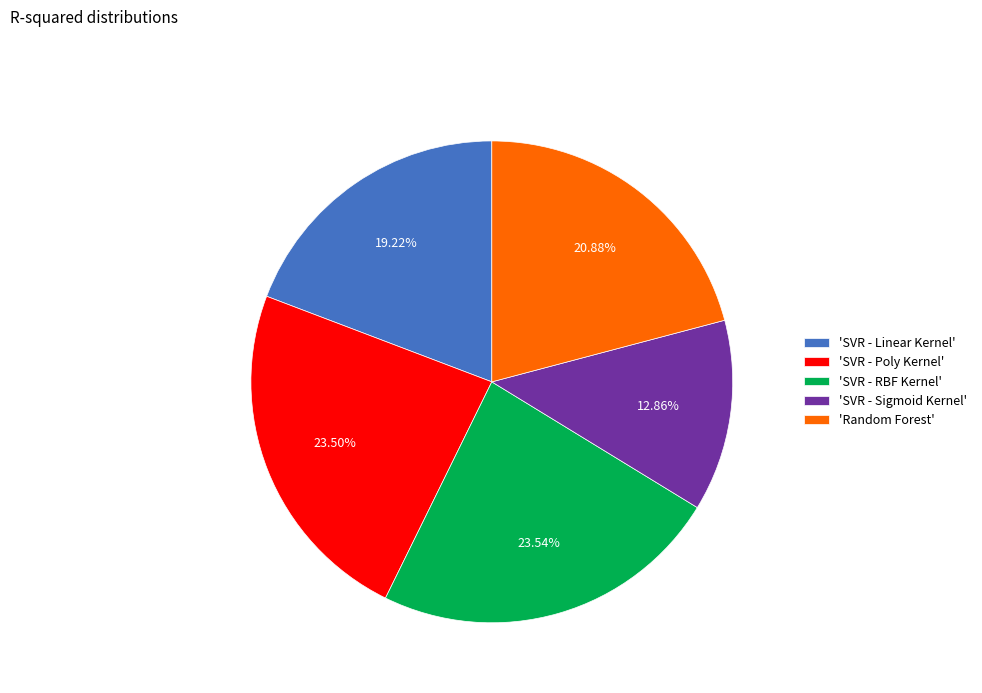

Count the number of slices in the pie.

5